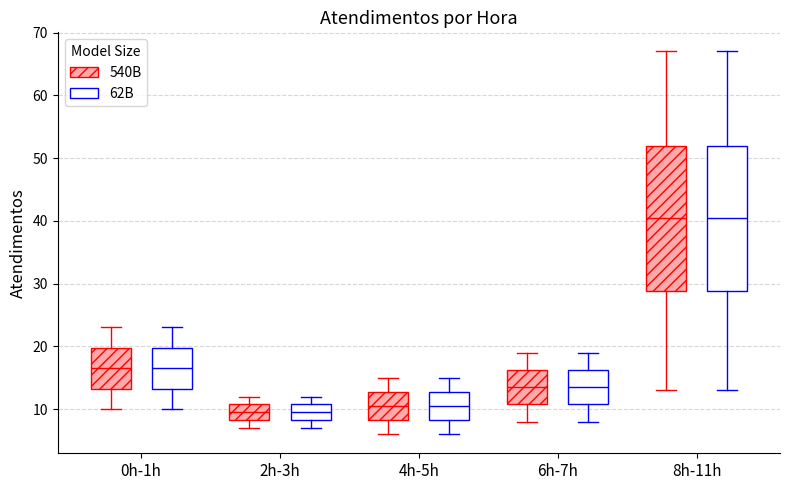

Where does the upper whisker of the box for 2h-3h (540B) end on the y-axis? The values are not printed on the chart, so give them approximately, as read against the axis.

12